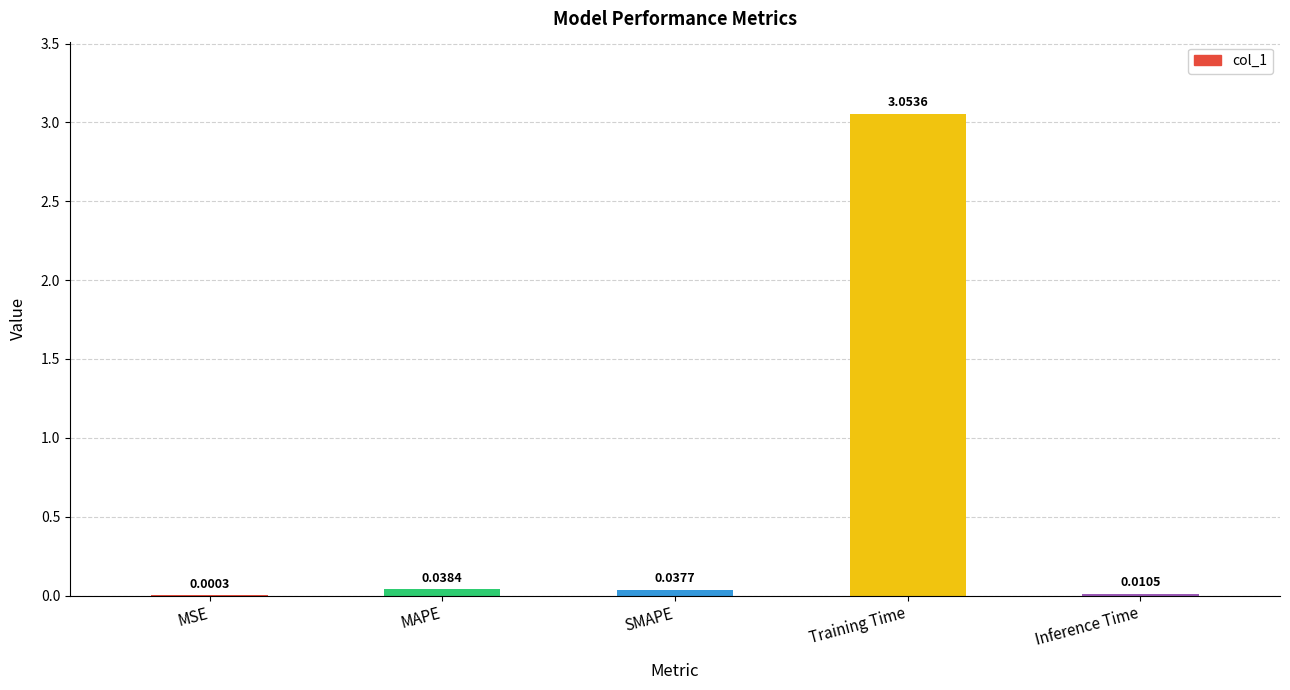

Between Training Time and Inference Time, which is larger?

Training Time